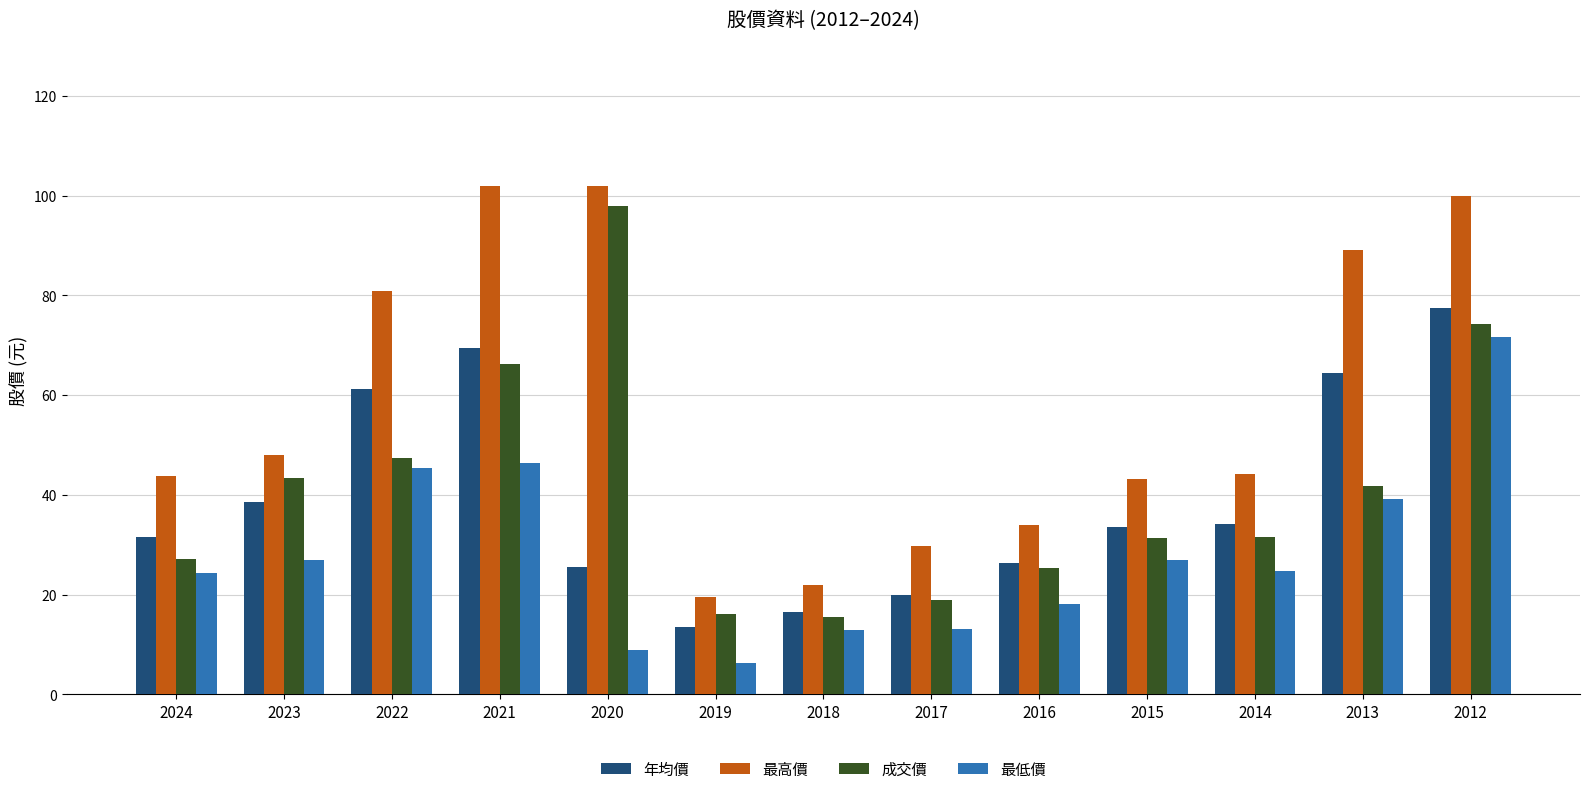

How many bars are there in each group?

4